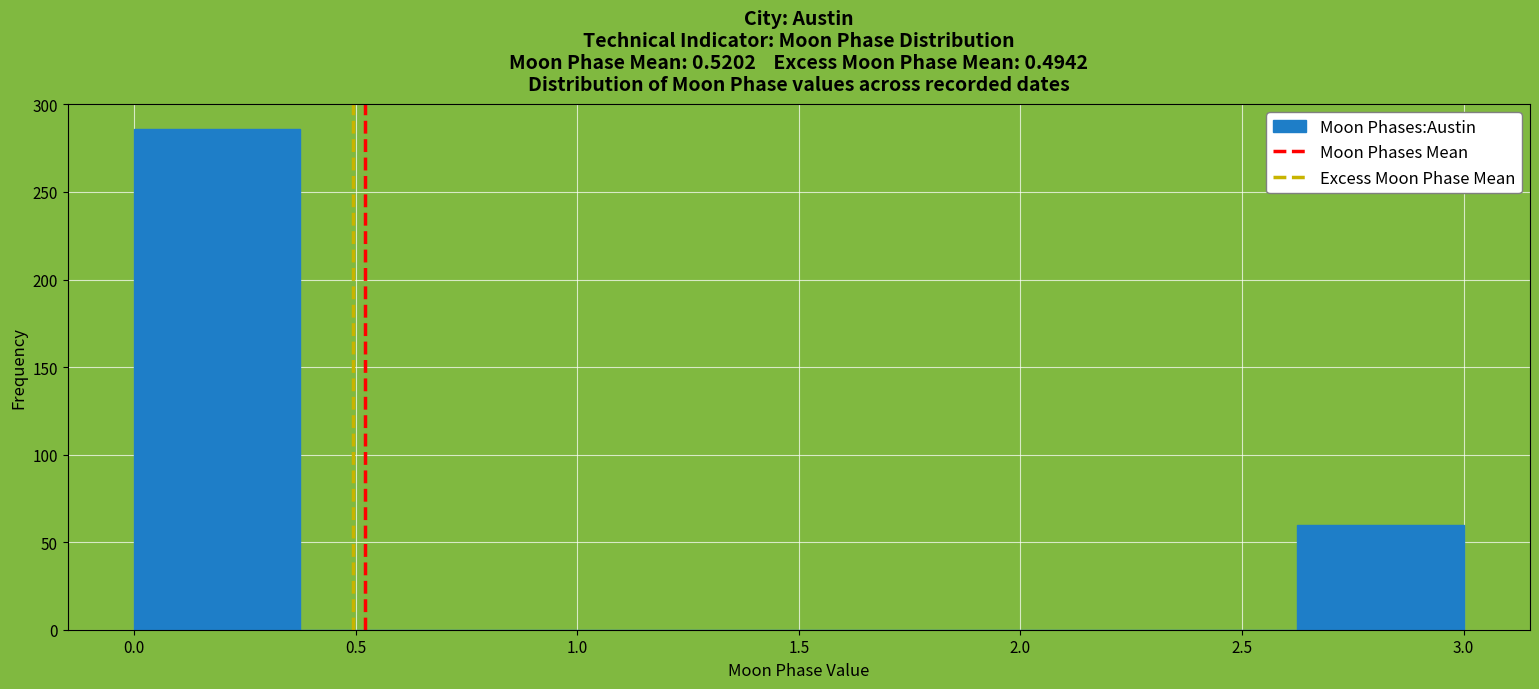

Reading left to right, transcribe this chart: for each bar, give the range it covers on the x-axis and its height. Neither the bar edges nor the heights are printed on the chart, so give them approximately, as read against the axes.

0.000 to 0.375: 285
0.375 to 0.750: 0
0.750 to 1.125: 0
1.125 to 1.500: 0
1.500 to 1.875: 0
1.875 to 2.250: 0
2.250 to 2.625: 0
2.625 to 3.000: 60